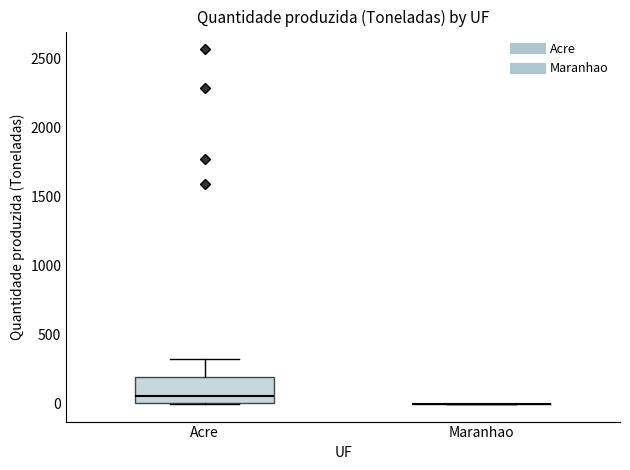

Where is the upper edge of the box for Acre on the y-axis? The values are not printed on the chart, so give them approximately, as read against the axis.

200